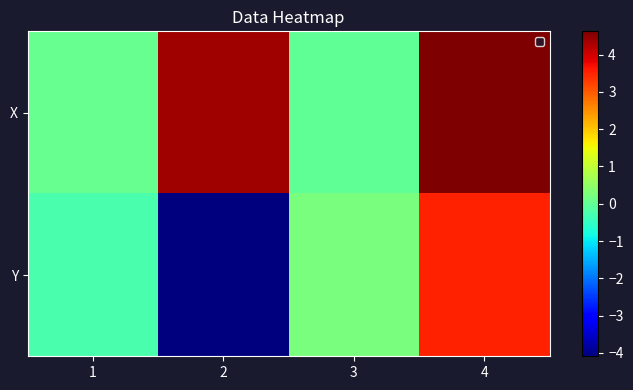

Which category has the highest value across all series?

4